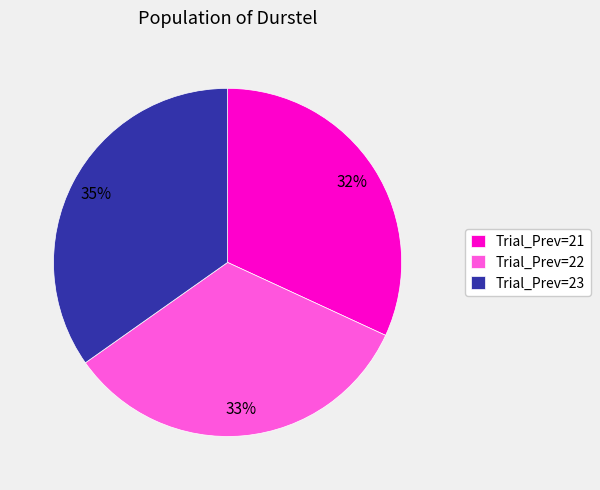

To the nearest percent, what portion does Trial_Prev=21 represent?

32%